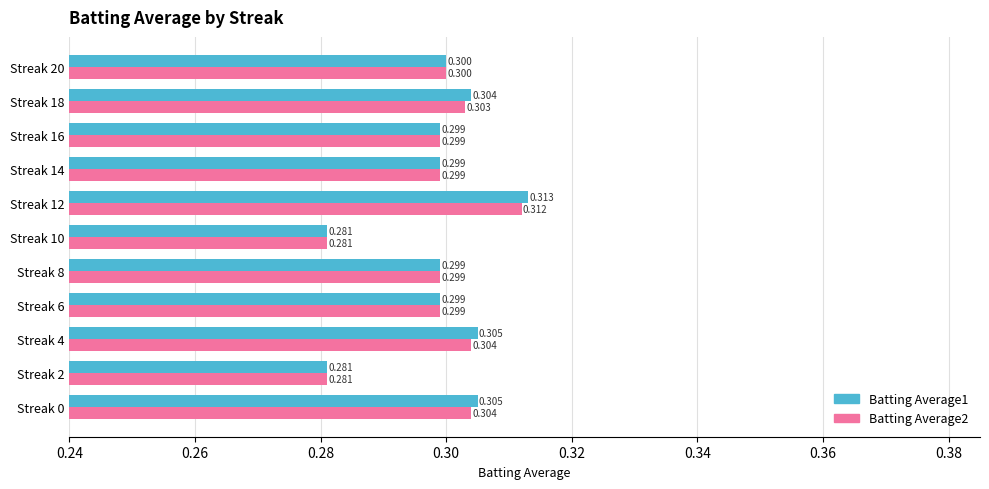

Is the value of Batting Average1 at Streak 4 greater than the value of Batting Average2 at Streak 10?

Yes